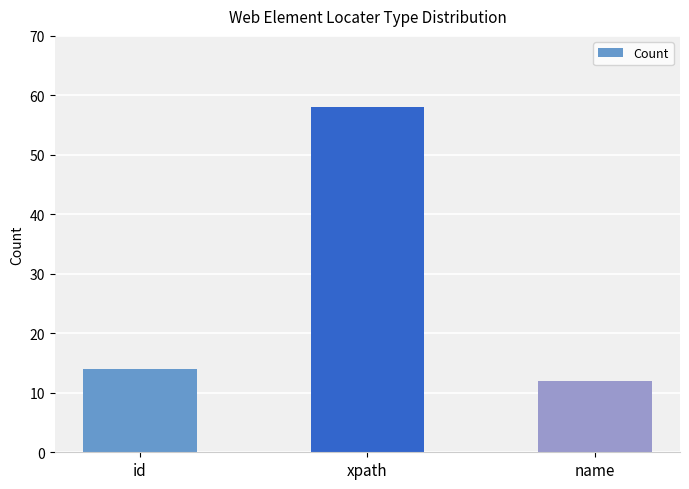

Which category has the highest value across all series?

xpath